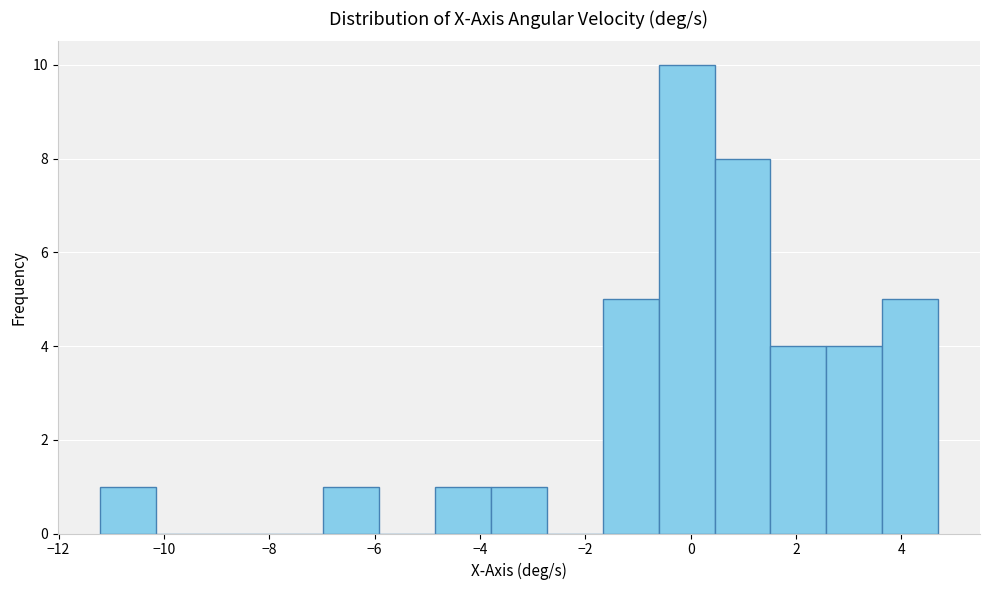

Reading left to right, list every bar in this chart as the range it spans on the x-axis followed by its height. Neither the bar edges nor the heights are printed on the chart, so give them approximately, as read against the axes.

-11.2 to -10.2: 1
-10.2 to -9.0: 0
-9.0 to -8.0: 0
-8.0 to -7.0: 0
-7.0 to -6.0: 1
-6.0 to -4.8: 0
-4.8 to -3.8: 1
-3.8 to -2.8: 1
-2.8 to -1.6: 0
-1.6 to -0.6: 5
-0.6 to 0.4: 10
0.4 to 1.6: 8
1.6 to 2.6: 4
2.6 to 3.6: 4
3.6 to 4.6: 5